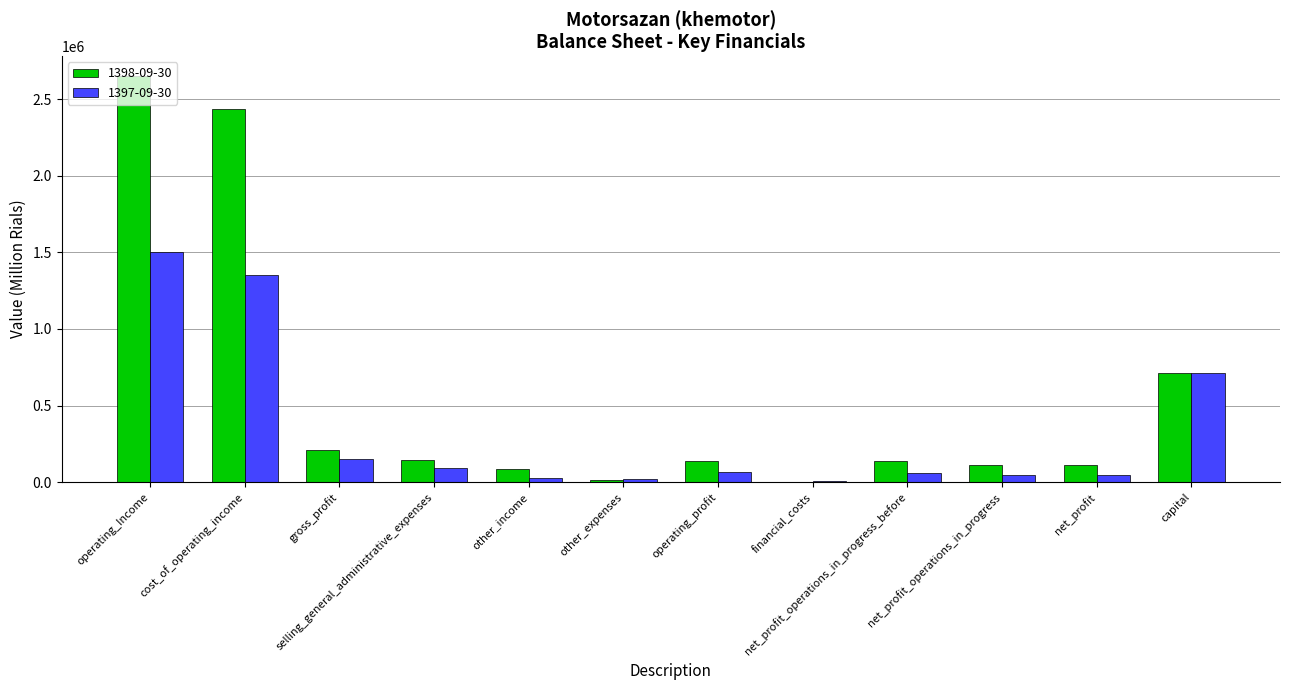

What is the maximum value shown in the chart?

2647868